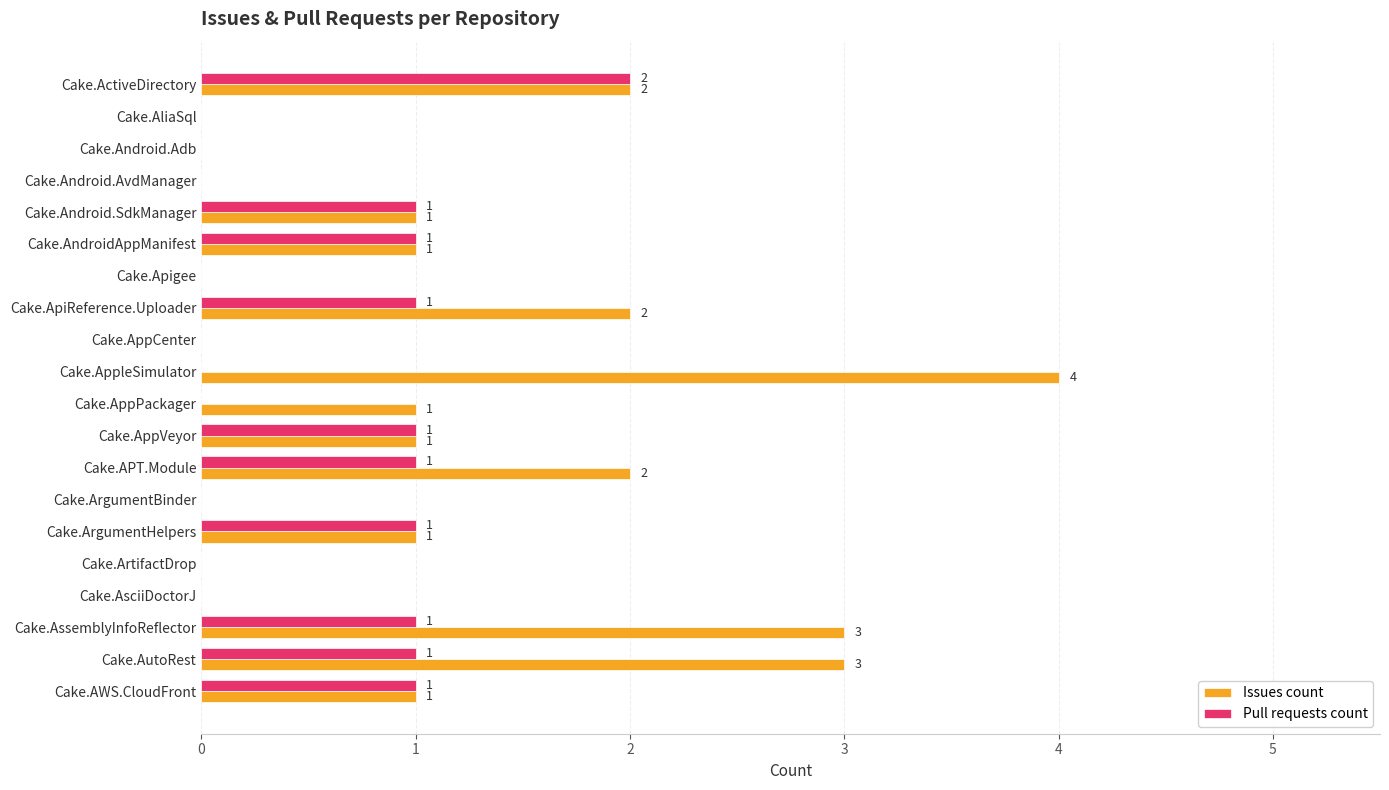

How many distinct data groups are displayed?

2